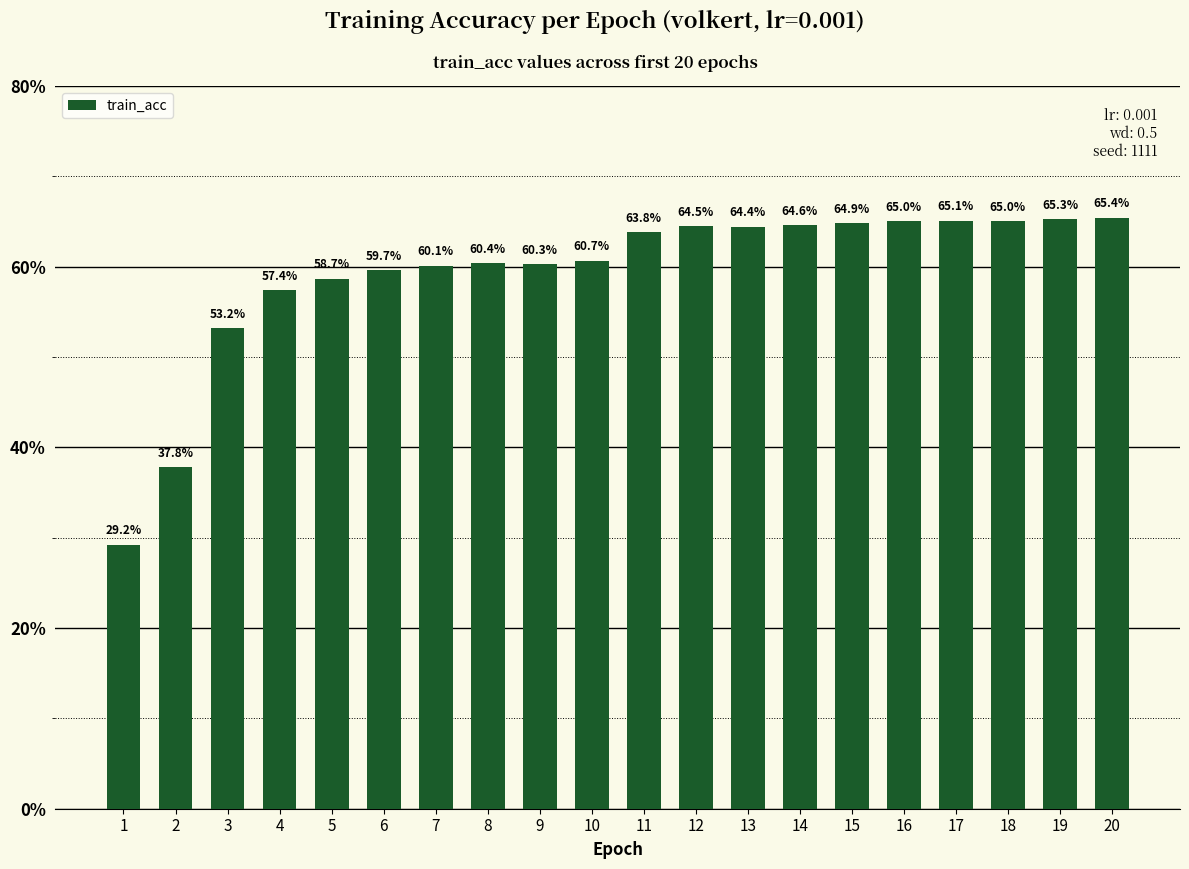

Where is the data nearest to the value 47?

3